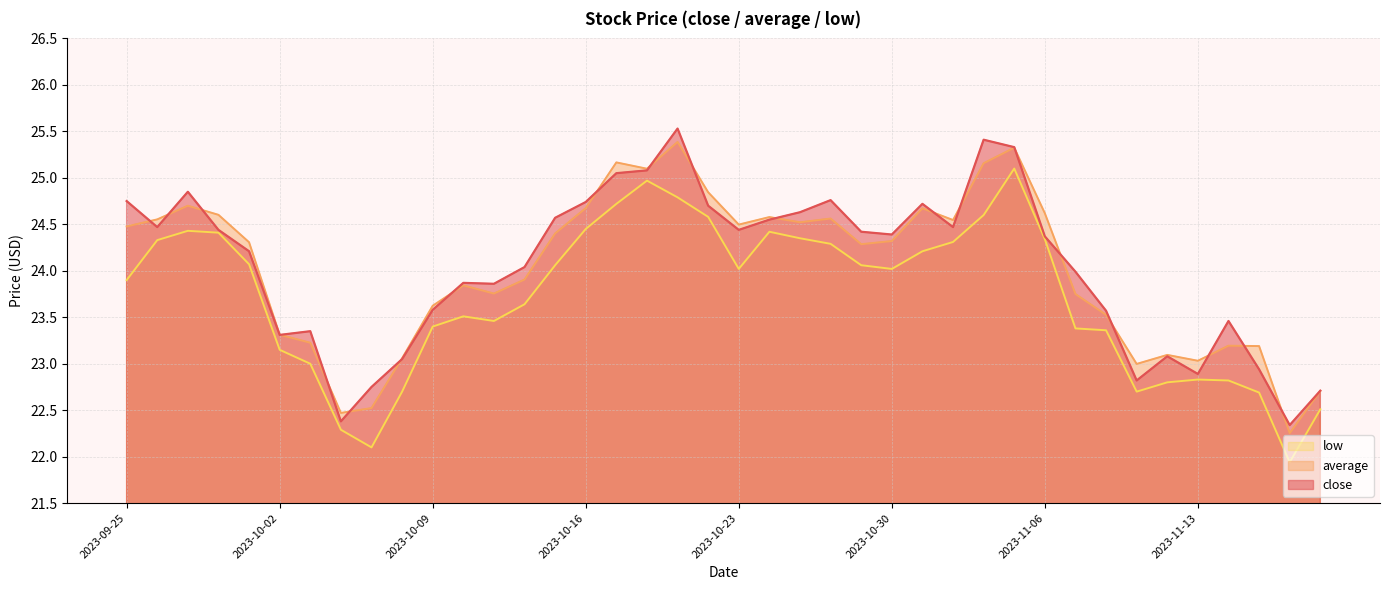

At which category is the sum across all series the highest?

2023-11-03